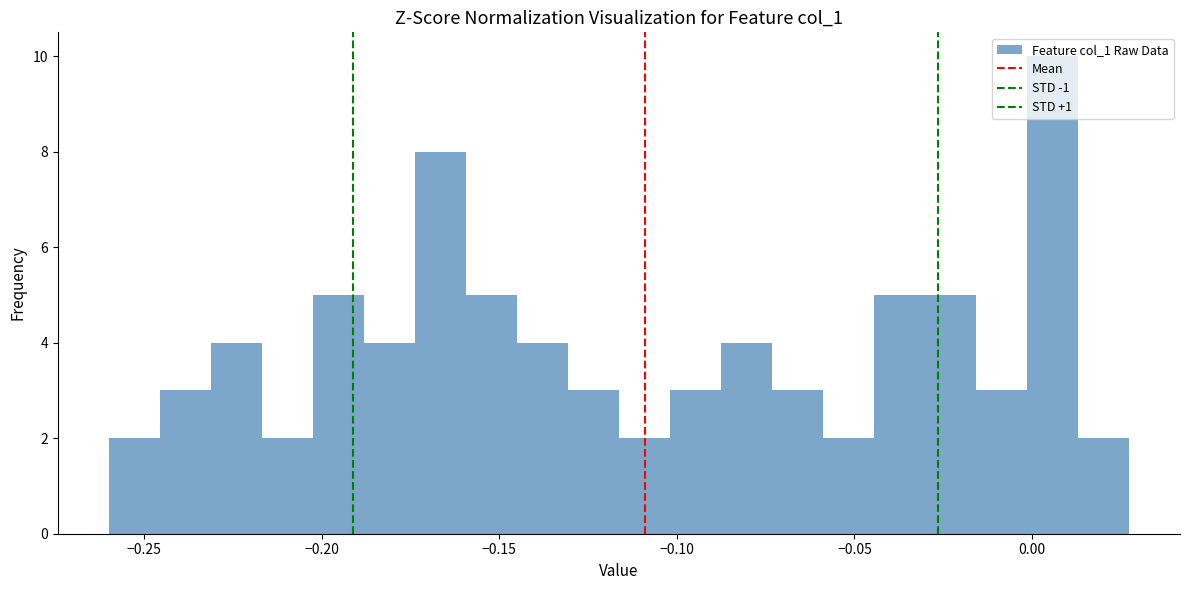

Around what value on the x-axis is the tallest bar? Give the approximate position of its centre, as read against the axis.

0.005